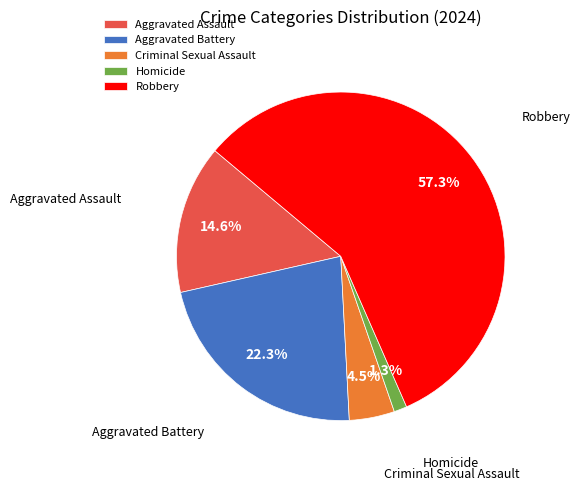

True or false: Robbery accounts for 49% of the total.

False